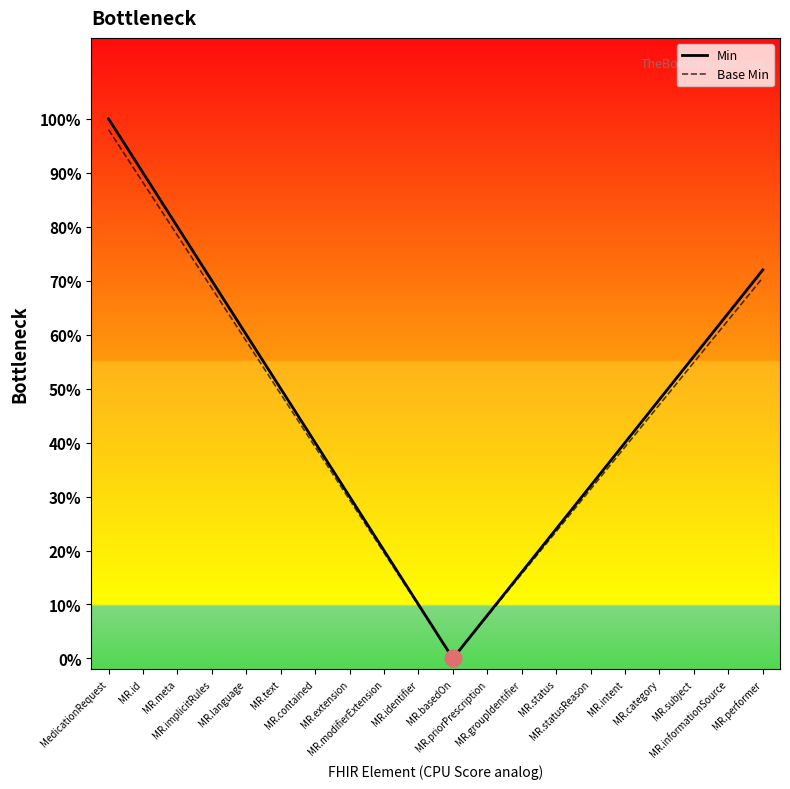

What is the label of the 4th point from the left?

MR.implicitRules